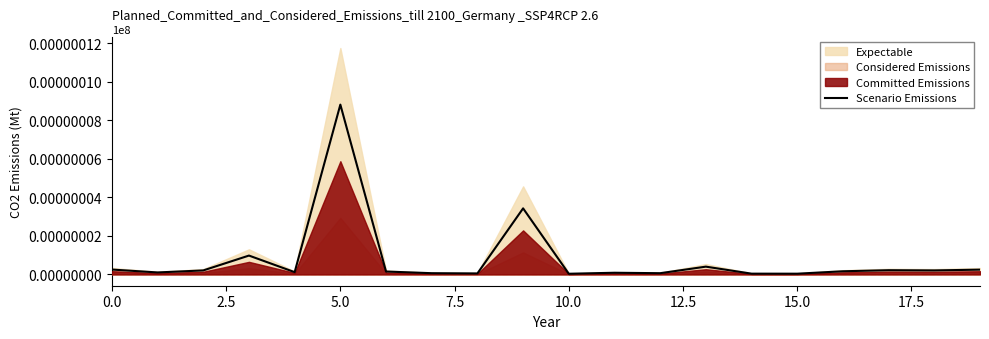

Reading left to right, transcribe all the data shown in this chart.

0.3	0.1	0.2	1.0	0.1	8.8	0.1	0.1	0.1	3.4	0.0	0.1	0.1	0.4	0.0	0.0	0.2	0.2	0.2	0.2